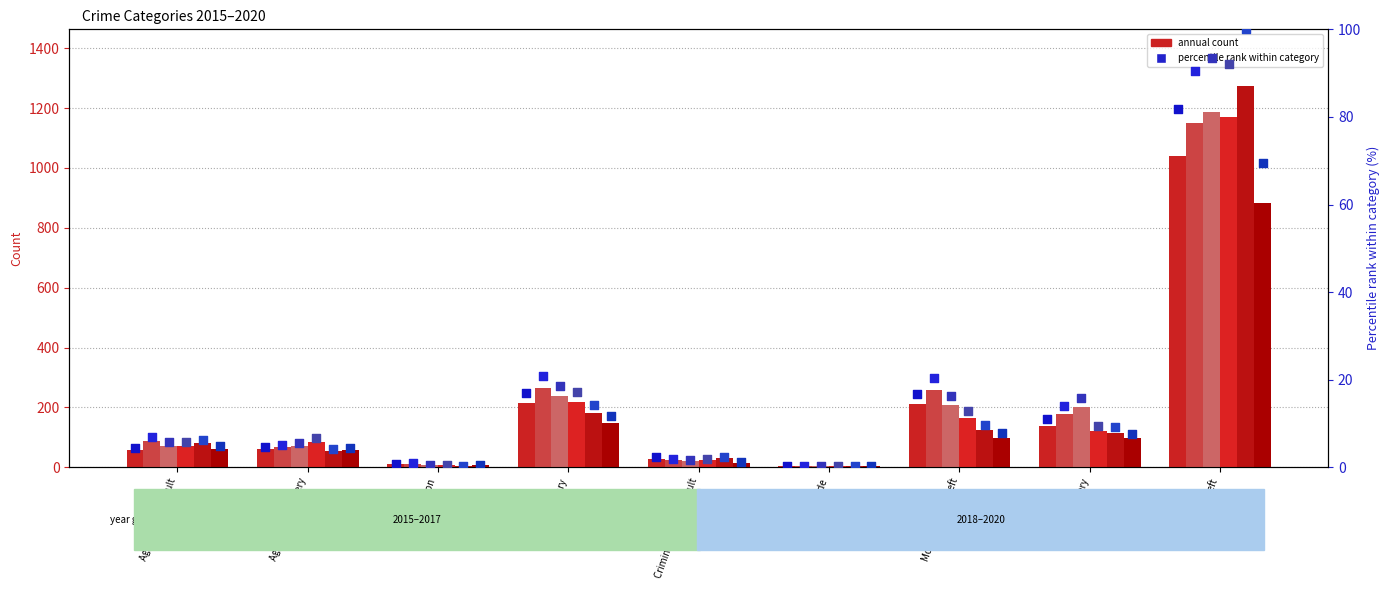

Which series has the largest total across all categories?

2017